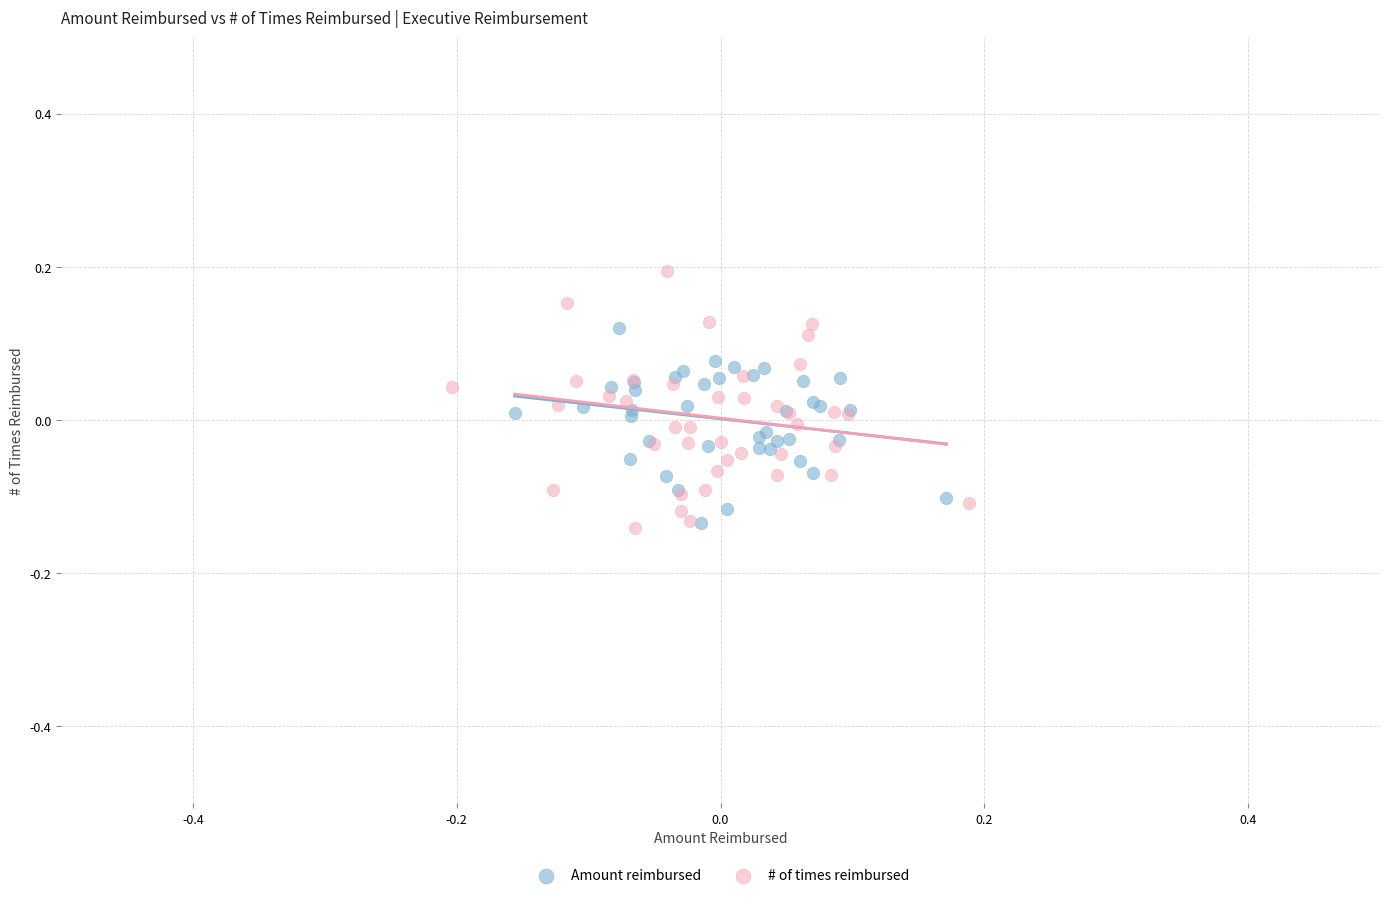

What are all the series names shown in the legend?

Amount reimbursed, # of times reimbursed